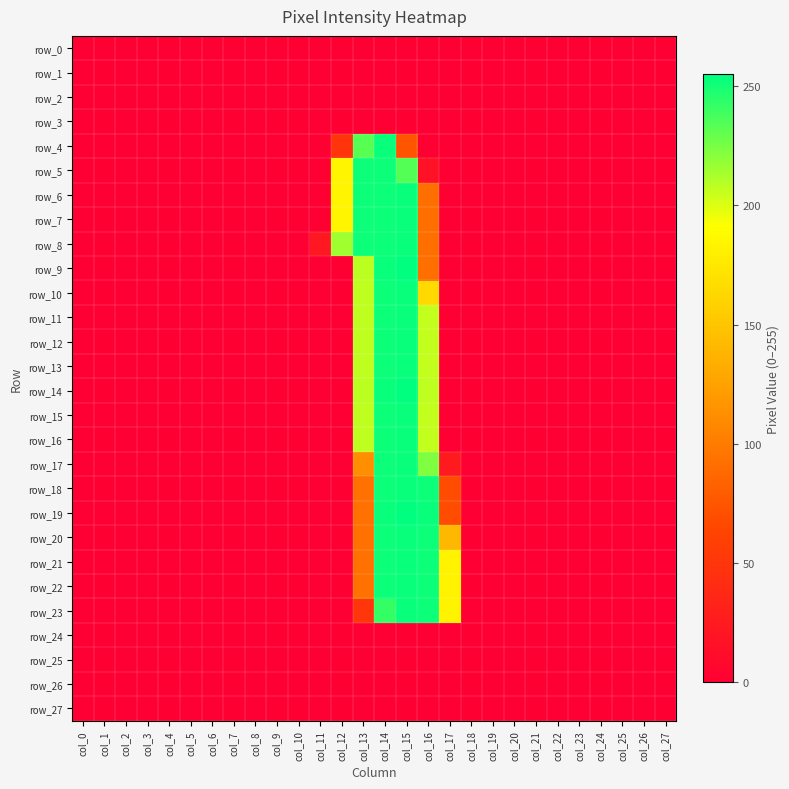

Reading left to right, transcribe all the data shown in this chart.

row_0: 0	0	0	0	0	0	0	0	0	0	0	0	0	0	0	0	0	0	0	0	0	0	0	0	0	0	0	0
row_1: 0	0	0	0	0	0	0	0	0	0	0	0	0	0	0	0	0	0	0	0	0	0	0	0	0	0	0	0
row_2: 0	0	0	0	0	0	0	0	0	0	0	0	0	0	0	0	0	0	0	0	0	0	0	0	0	0	0	0
row_3: 0	0	0	0	0	0	0	0	0	0	0	0	0	0	0	0	0	0	0	0	0	0	0	0	0	0	0	0
row_4: 0	0	0	0	0	0	0	0	0	0	0	0	49	233	253	74	0	0	0	0	0	0	0	0	0	0	0	0
row_5: 0	0	0	0	0	0	0	0	0	0	0	0	184	252	252	234	17	0	0	0	0	0	0	0	0	0	0	0
row_6: 0	0	0	0	0	0	0	0	0	0	0	0	184	252	252	253	92	0	0	0	0	0	0	0	0	0	0	0
row_7: 0	0	0	0	0	0	0	0	0	0	0	0	184	252	252	253	92	0	0	0	0	0	0	0	0	0	0	0
row_8: 0	0	0	0	0	0	0	0	0	0	0	22	215	252	252	253	92	0	0	0	0	0	0	0	0	0	0	0
row_9: 0	0	0	0	0	0	0	0	0	0	0	0	0	208	253	255	92	0	0	0	0	0	0	0	0	0	0	0
row_10: 0	0	0	0	0	0	0	0	0	0	0	0	0	207	252	253	164	0	0	0	0	0	0	0	0	0	0	0
row_11: 0	0	0	0	0	0	0	0	0	0	0	0	0	207	252	253	206	0	0	0	0	0	0	0	0	0	0	0
row_12: 0	0	0	0	0	0	0	0	0	0	0	0	0	207	252	253	206	0	0	0	0	0	0	0	0	0	0	0
row_13: 0	0	0	0	0	0	0	0	0	0	0	0	0	207	252	253	206	0	0	0	0	0	0	0	0	0	0	0
row_14: 0	0	0	0	0	0	0	0	0	0	0	0	0	208	253	255	207	0	0	0	0	0	0	0	0	0	0	0
row_15: 0	0	0	0	0	0	0	0	0	0	0	0	0	207	252	253	206	0	0	0	0	0	0	0	0	0	0	0
row_16: 0	0	0	0	0	0	0	0	0	0	0	0	0	207	252	253	206	0	0	0	0	0	0	0	0	0	0	0
row_17: 0	0	0	0	0	0	0	0	0	0	0	0	0	113	252	253	223	25	0	0	0	0	0	0	0	0	0	0
row_18: 0	0	0	0	0	0	0	0	0	0	0	0	0	93	252	253	252	69	0	0	0	0	0	0	0	0	0	0
row_19: 0	0	0	0	0	0	0	0	0	0	0	0	0	93	253	255	253	69	0	0	0	0	0	0	0	0	0	0
row_20: 0	0	0	0	0	0	0	0	0	0	0	0	0	93	252	253	252	141	0	0	0	0	0	0	0	0	0	0
row_21: 0	0	0	0	0	0	0	0	0	0	0	0	0	93	252	253	252	183	0	0	0	0	0	0	0	0	0	0
row_22: 0	0	0	0	0	0	0	0	0	0	0	0	0	93	252	253	252	183	0	0	0	0	0	0	0	0	0	0
row_23: 0	0	0	0	0	0	0	0	0	0	0	0	0	51	242	253	252	183	0	0	0	0	0	0	0	0	0	0
row_24: 0	0	0	0	0	0	0	0	0	0	0	0	0	0	0	0	0	0	0	0	0	0	0	0	0	0	0	0
row_25: 0	0	0	0	0	0	0	0	0	0	0	0	0	0	0	0	0	0	0	0	0	0	0	0	0	0	0	0
row_26: 0	0	0	0	0	0	0	0	0	0	0	0	0	0	0	0	0	0	0	0	0	0	0	0	0	0	0	0
row_27: 0	0	0	0	0	0	0	0	0	0	0	0	0	0	0	0	0	0	0	0	0	0	0	0	0	0	0	0